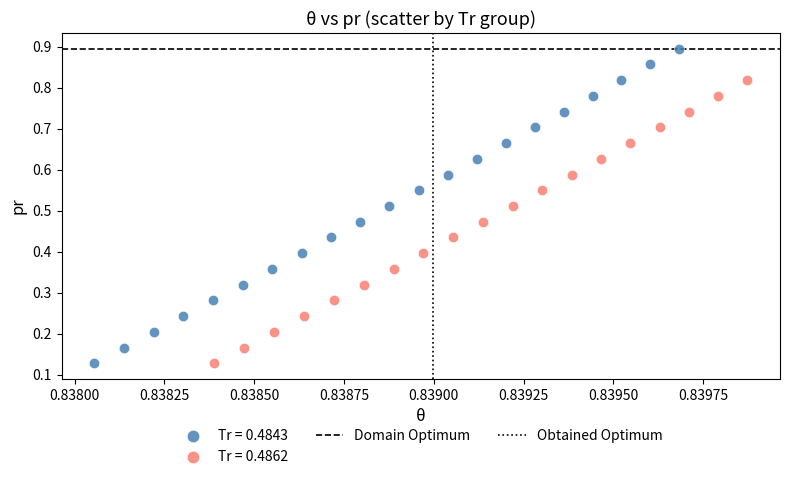

Which series has the widest spread of Y values?

Tr = 0.4843